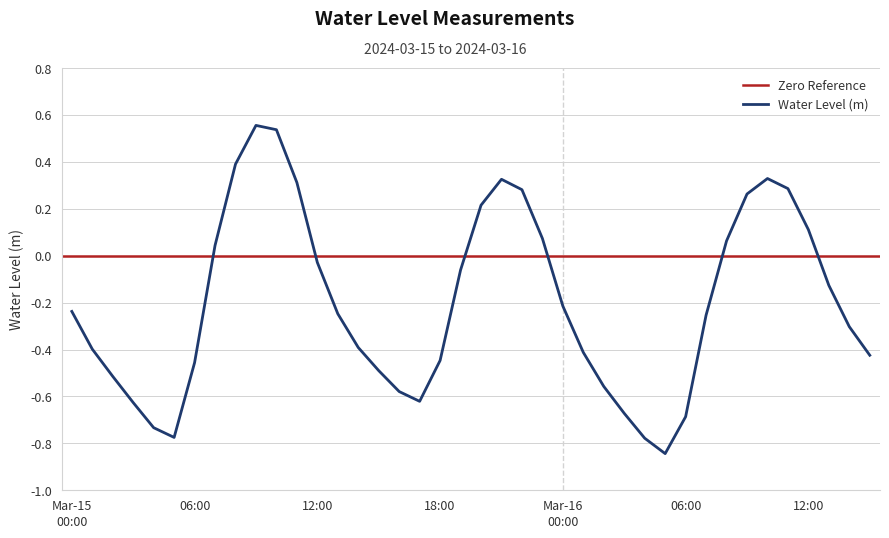

How many points are lower than both their immediate neighbors (excluding endpoints)?

3